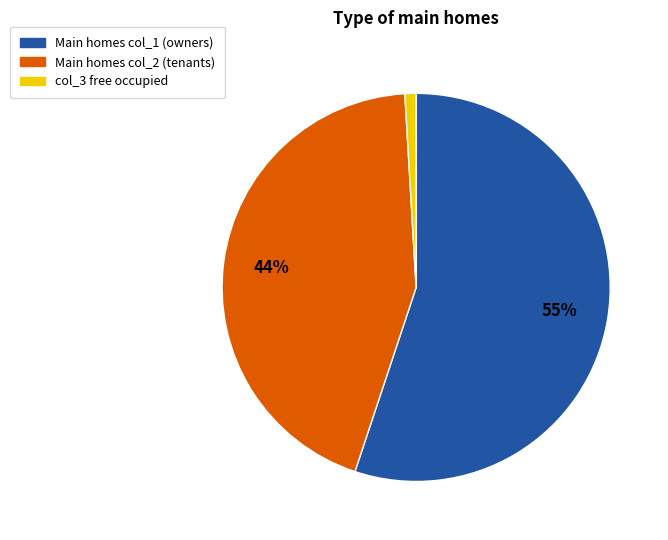

Does any single category account for the majority?

Yes